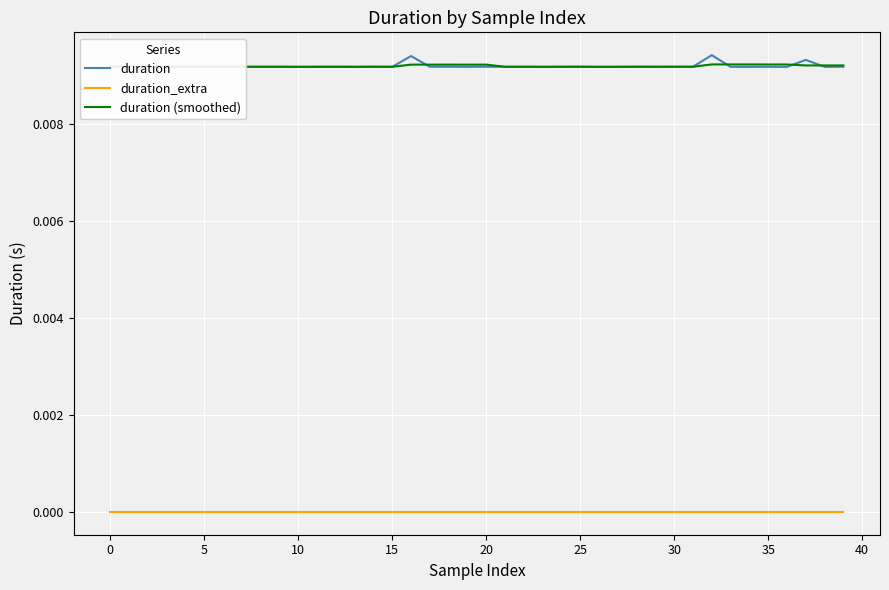

True or false: duration_extra and duration (smoothed) cross at least once.

False